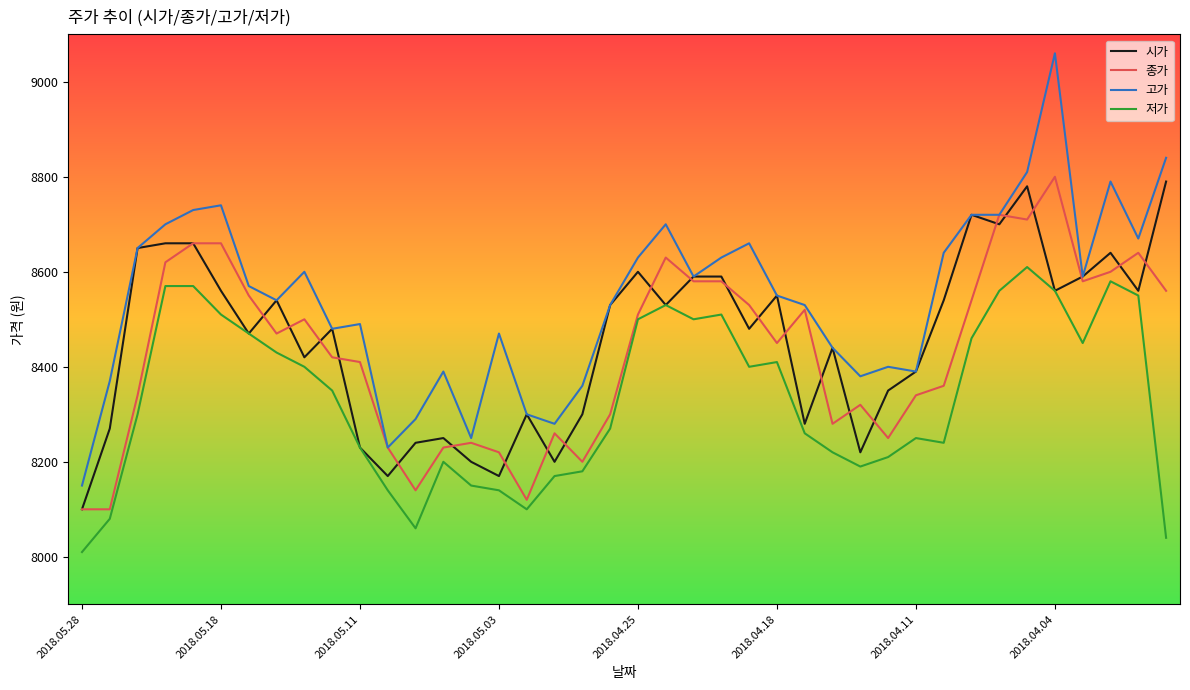

Which series has the largest total across all categories?

고가